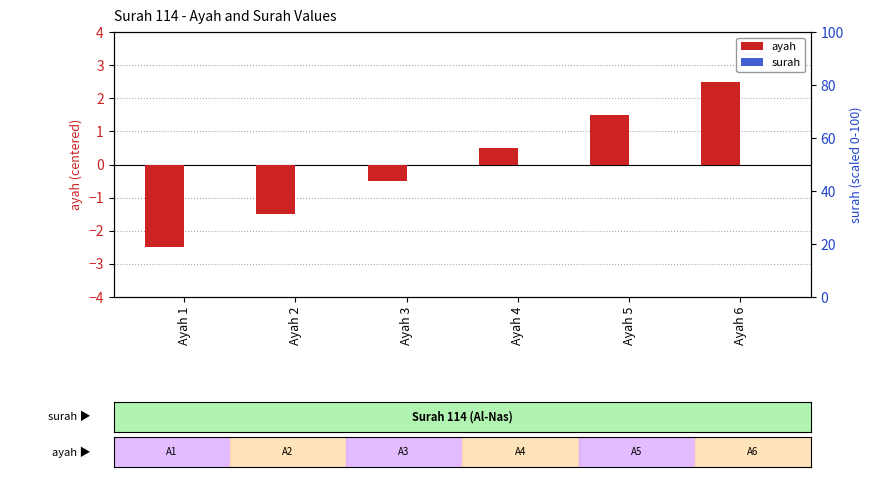

What is the maximum value shown in the chart?

2.5